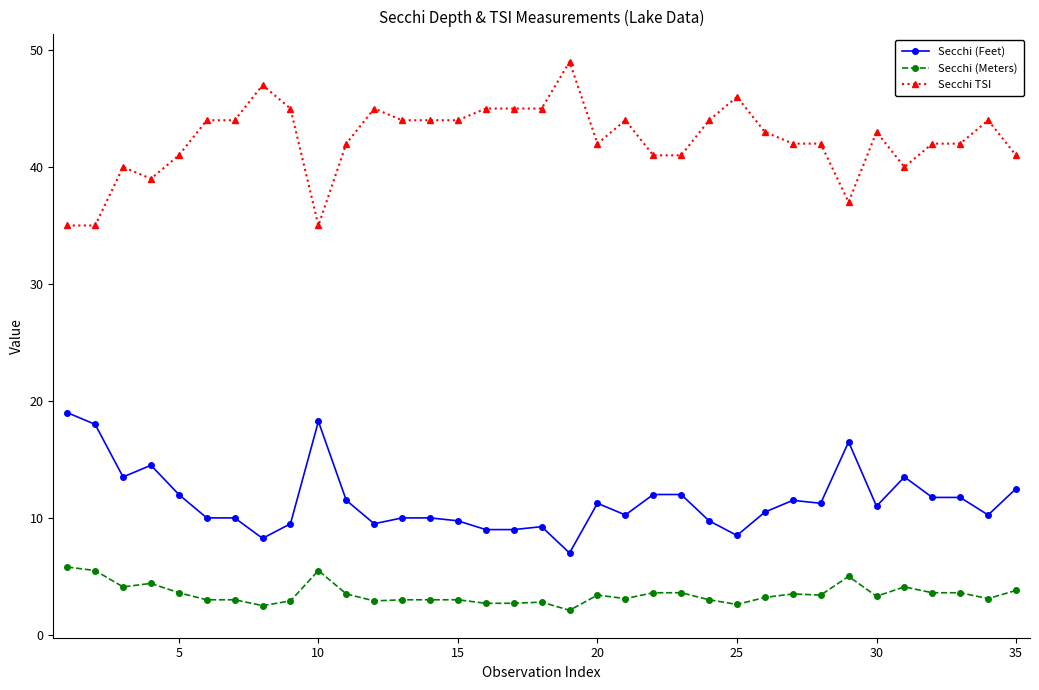

What is the difference between the maximum and second lowest values in the Secchi TSI series?

14.0